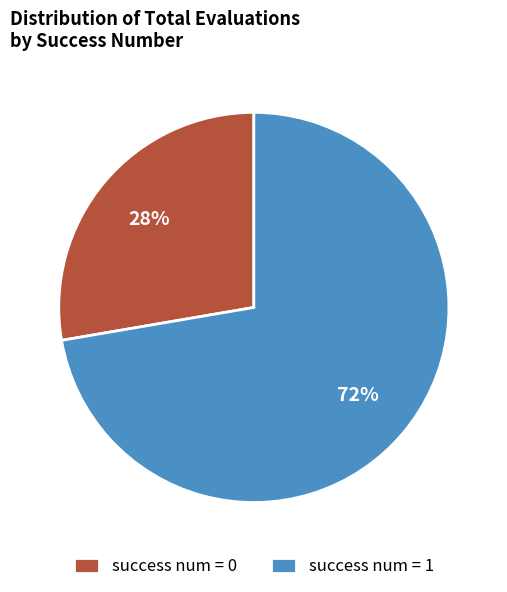

What is the ratio of the value at success num = 0 to the value at success num = 1?

0.4